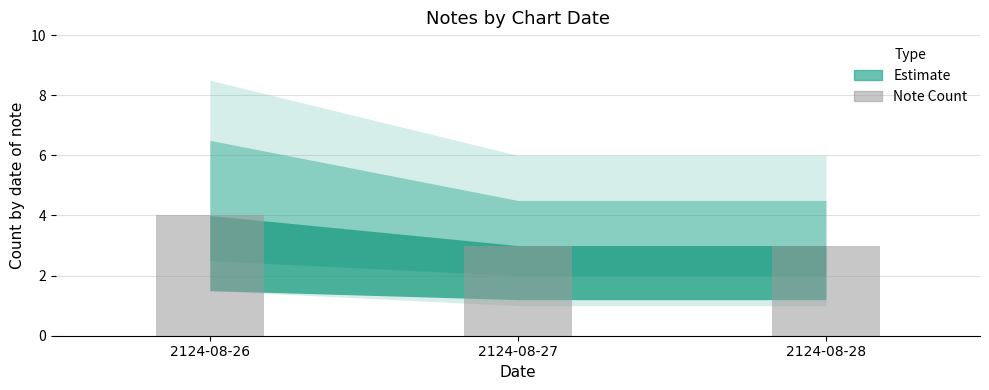

Approximately how many times larger is the value at 2124-08-26 compared to 2124-08-28?

1.3